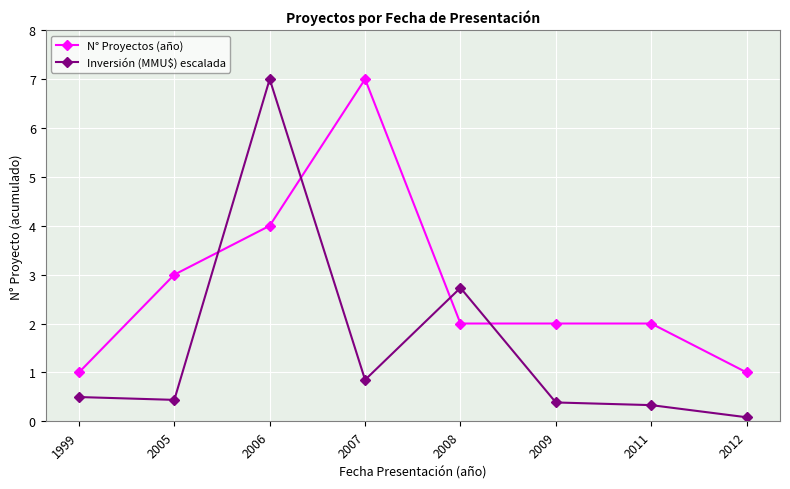

At which label is N° Proyectos (año) closest to 4?

2006